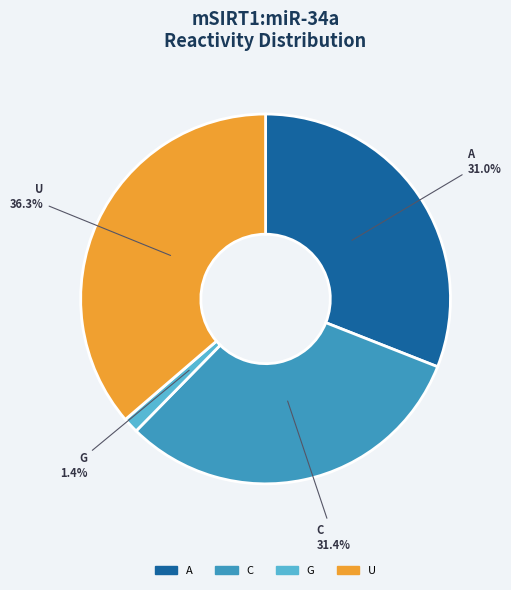

Does any single category account for the majority?

No